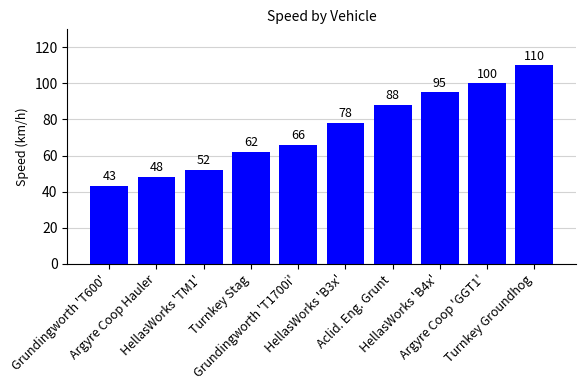

What is the value of the 1st bar from the left?

43